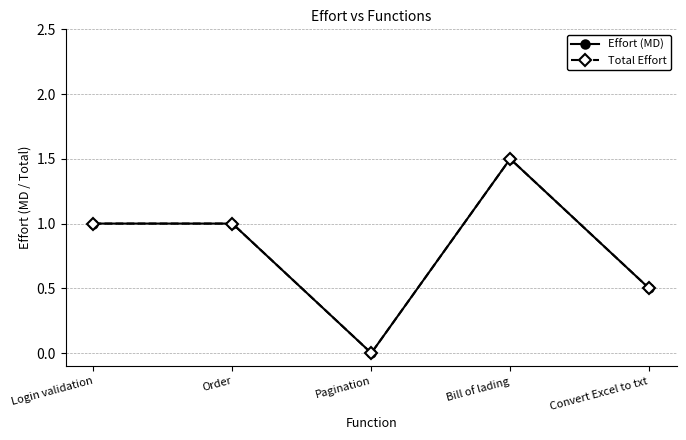

At Login validation, list the series in order from largest to smallest.

Effort (MD), Total Effort